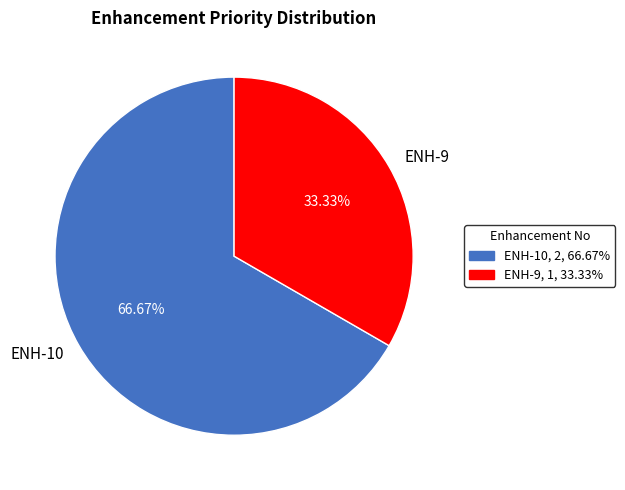

The ENH-10 slice represents 53% of the pie. True or false?

False